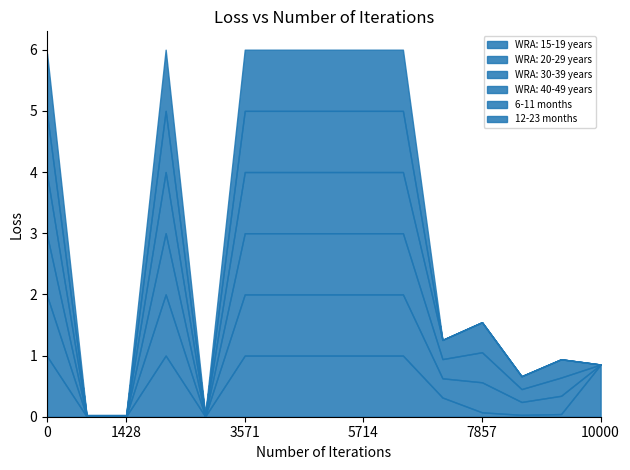

The value of WRA: 30-39 years at IFA fortification of maize is 1.6. True or false?

False